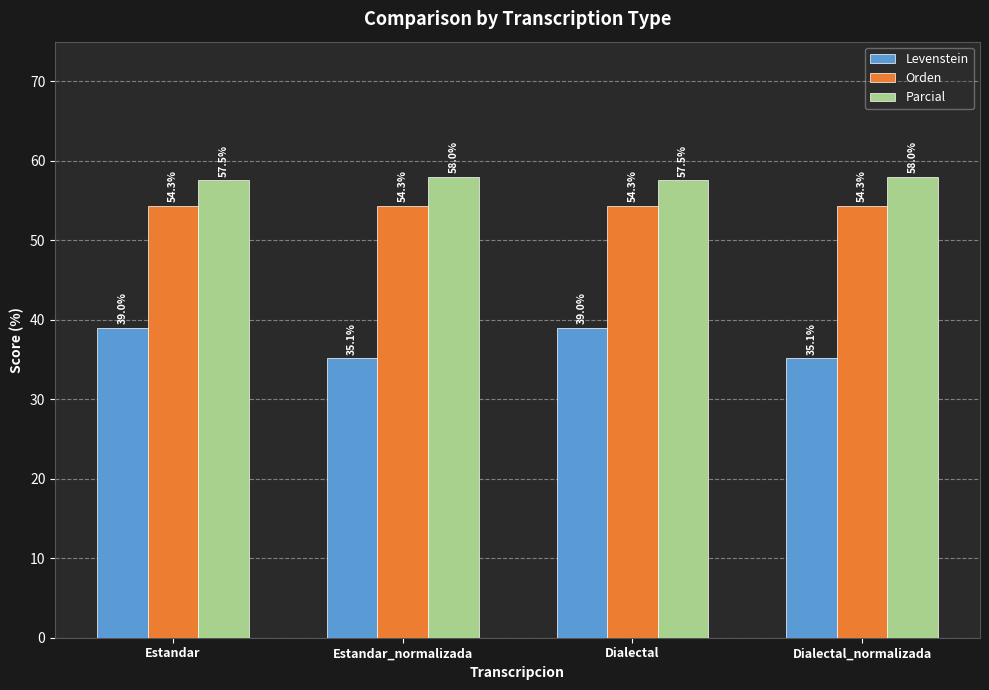

Is the value of Orden at Estandar_normalizada greater than the value of Parcial at Dialectal?

No